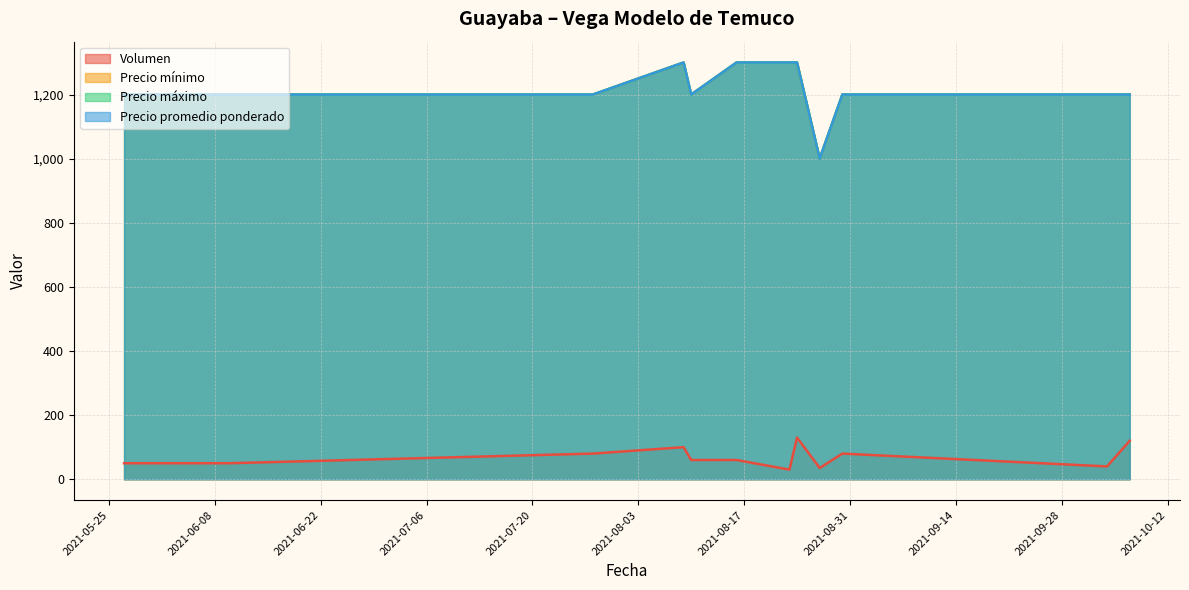

How many lines are shown in the chart?

4